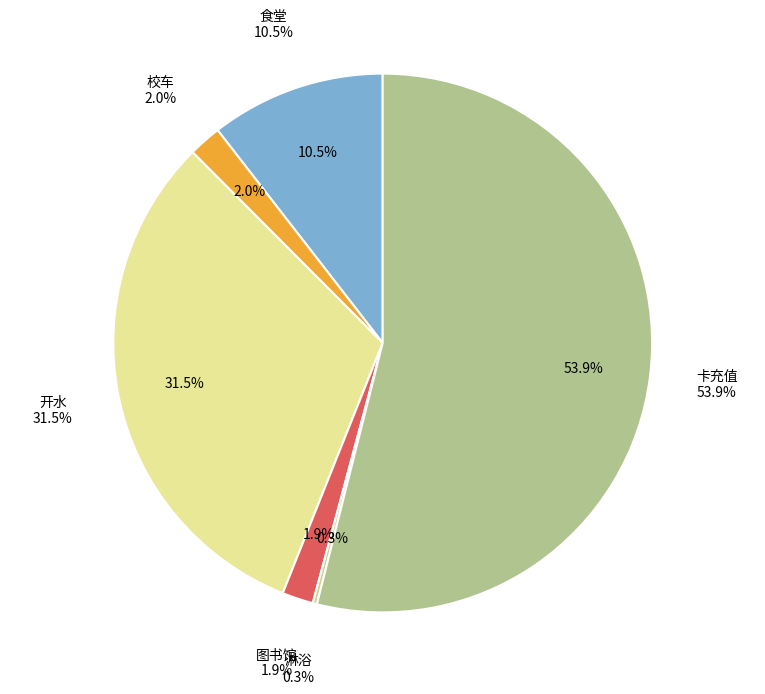

To the nearest percent, what is the average slice percentage?

17%